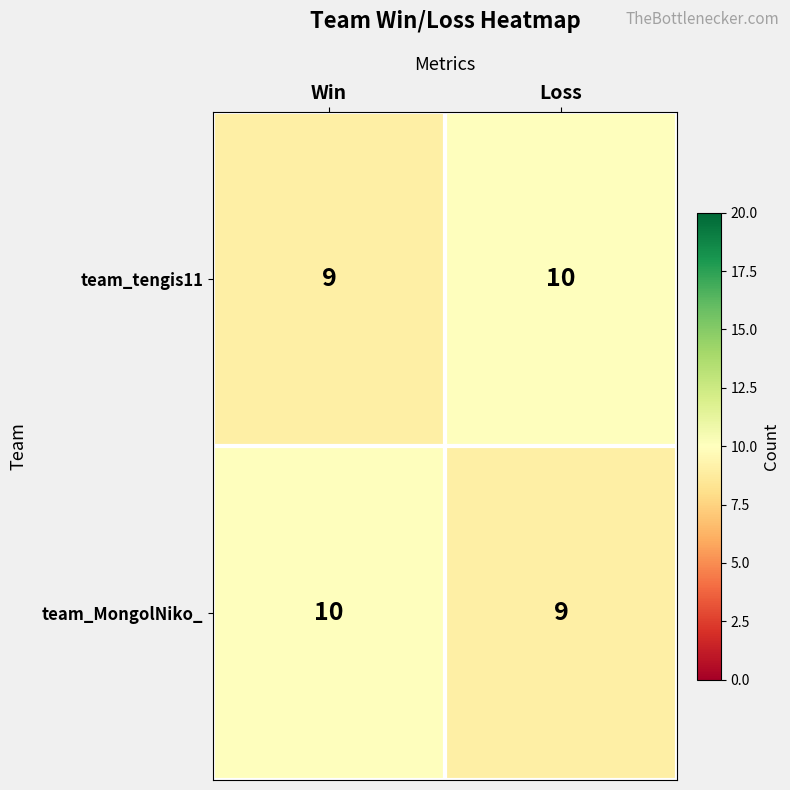

What is the sum of all team_MongolNiko_ values?

19